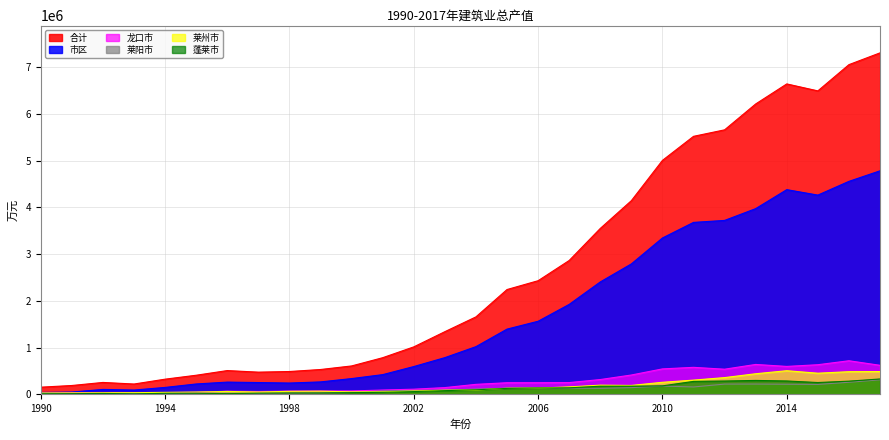

Which series changed the most between 1996 and 2007?

合计